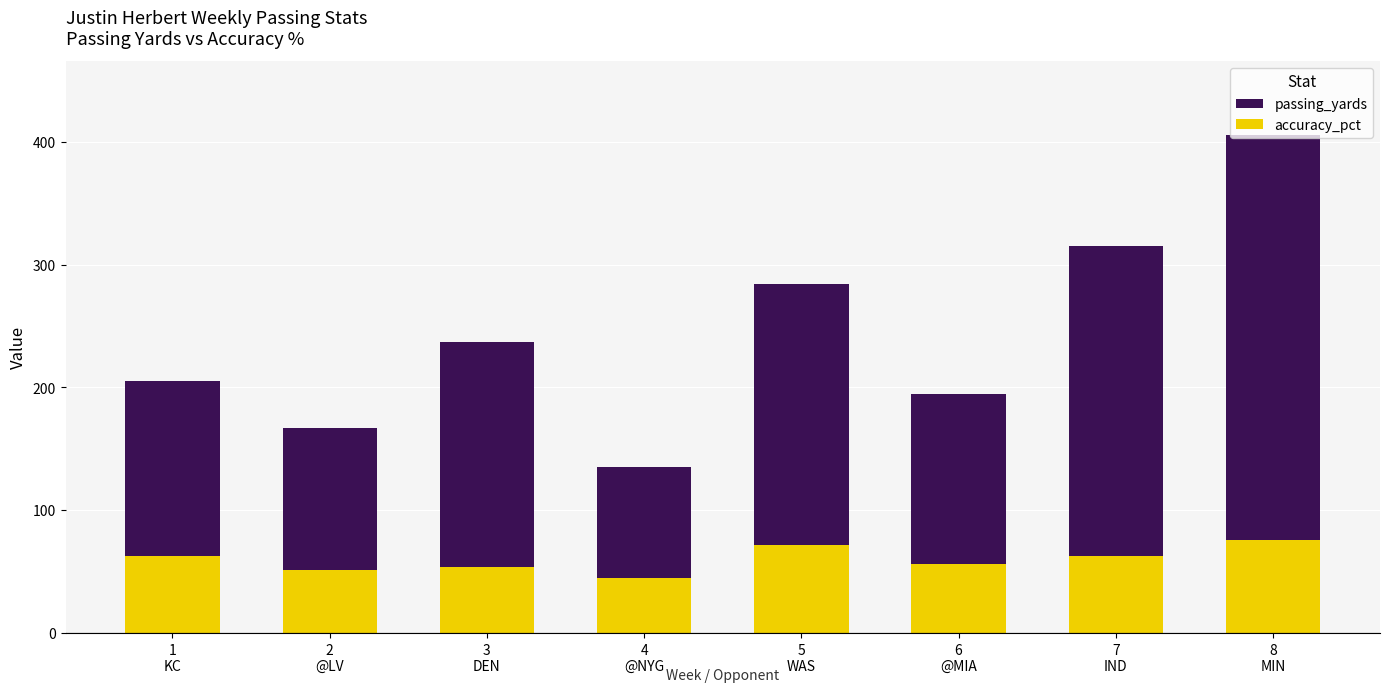

What is the total value across all series at 8
MIN?

481.2